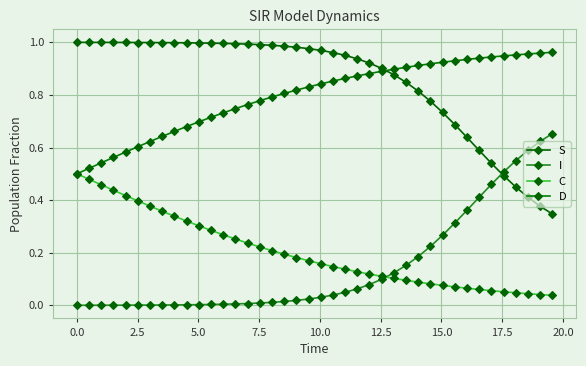

After their last crossing, which series has the higher values: I or C?

I